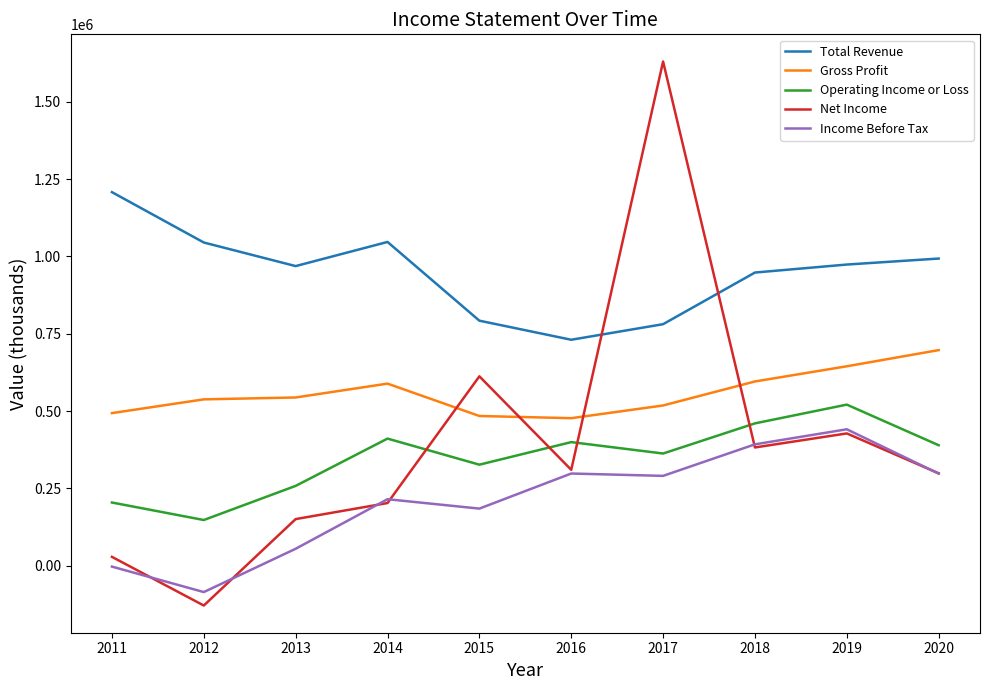

What are all the series names shown in the legend?

Total Revenue, Gross Profit, Operating Income or Loss, Net Income, Income Before Tax